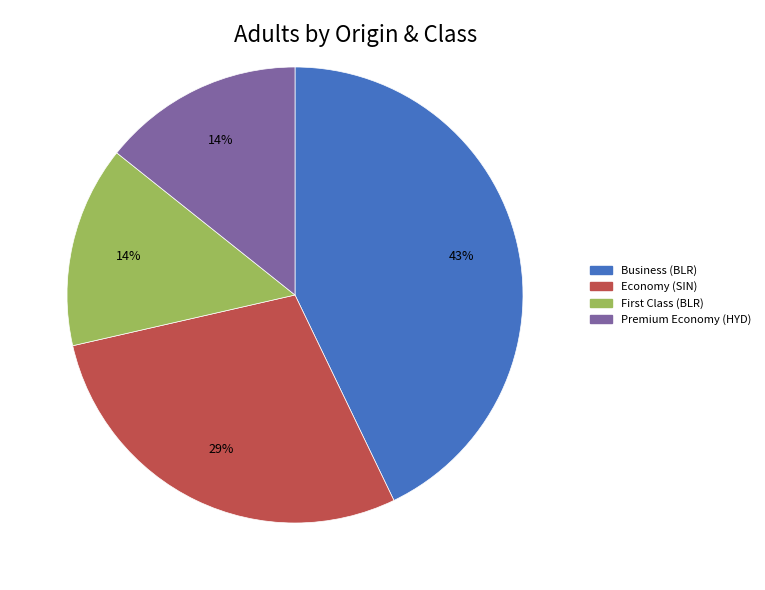

Is there a majority slice in this chart?

No